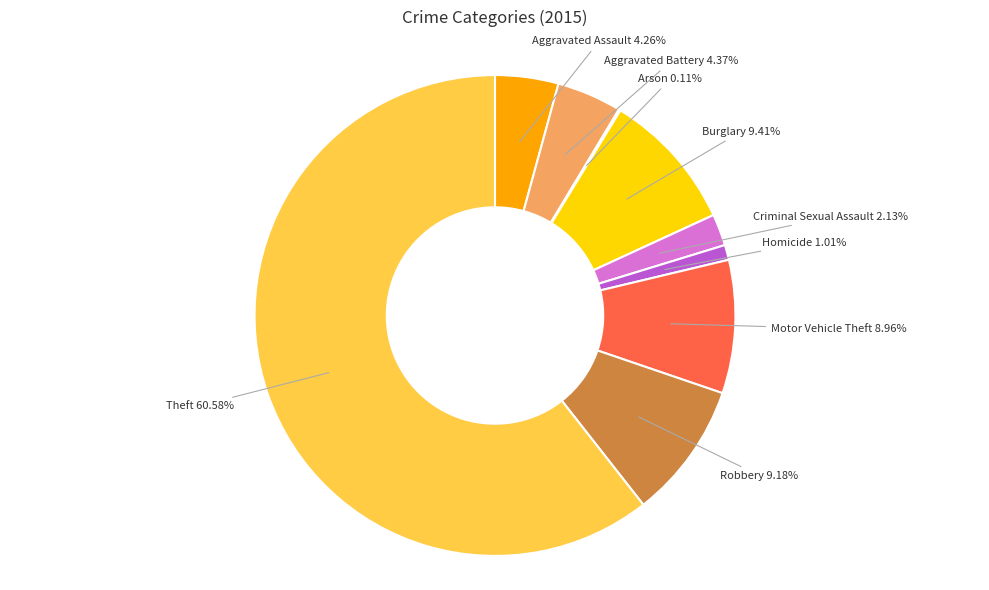

Do Homicide and Aggravated Battery together represent more than half of the pie?

No